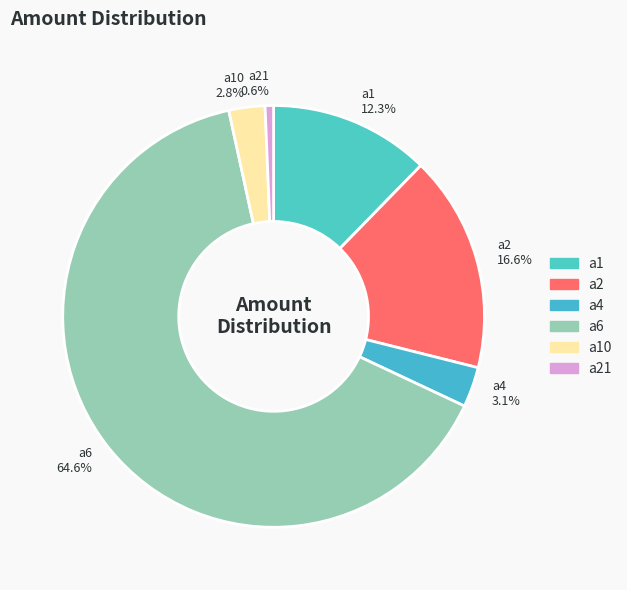

What percentage is the a1 slice, to the nearest percent?

12%